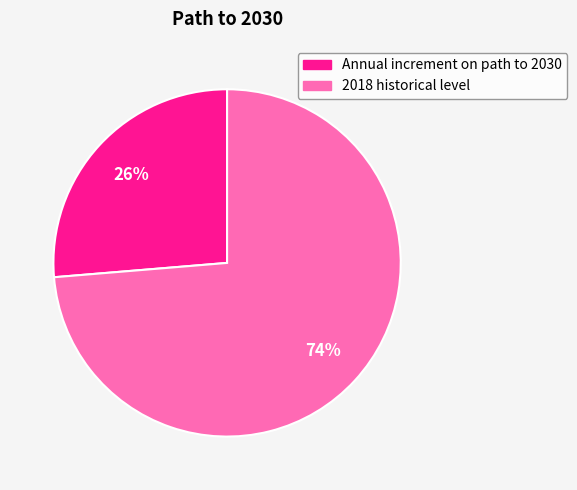

How many slices are in this pie chart?

2